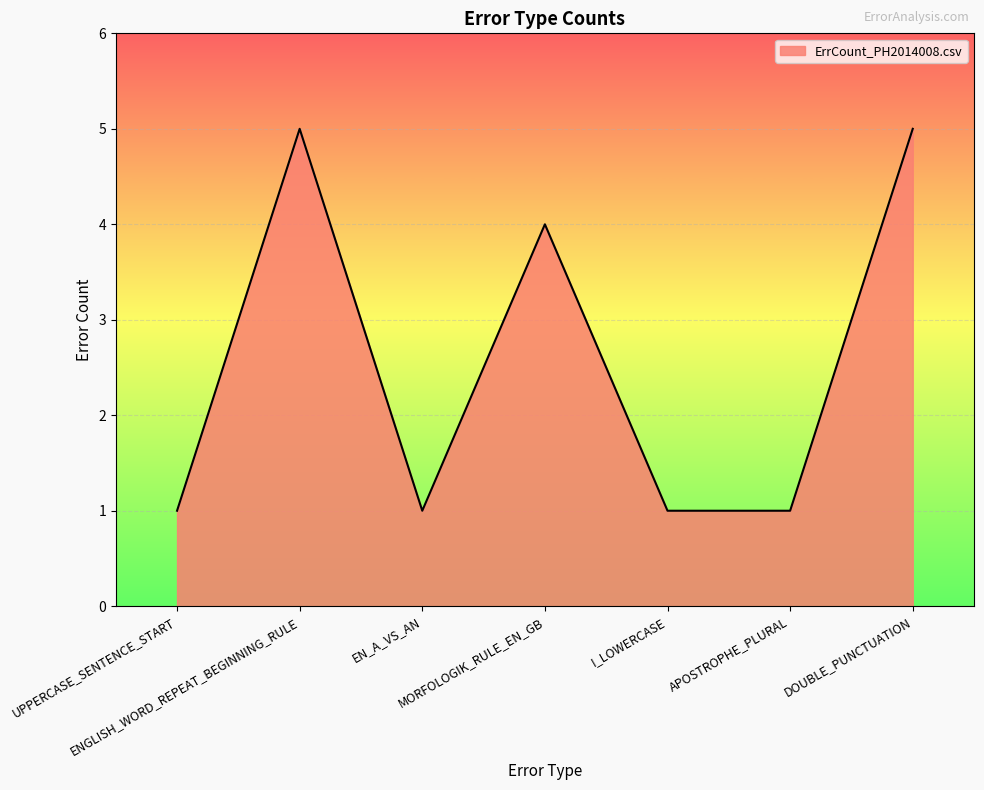

What position from the left is I_LOWERCASE?

5